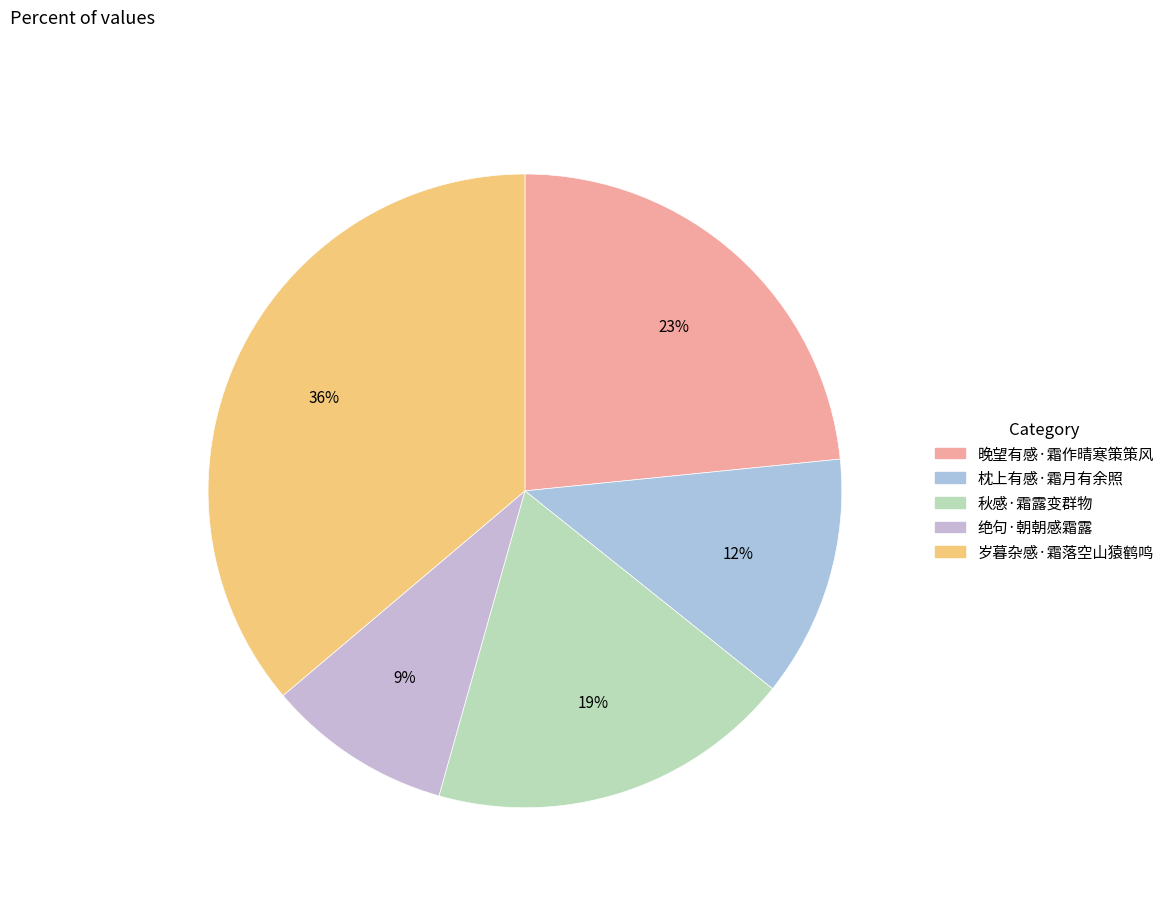

Between 绝句·朝朝感霜露 and 晚望有感·霜作晴寒策策风, which is larger?

晚望有感·霜作晴寒策策风